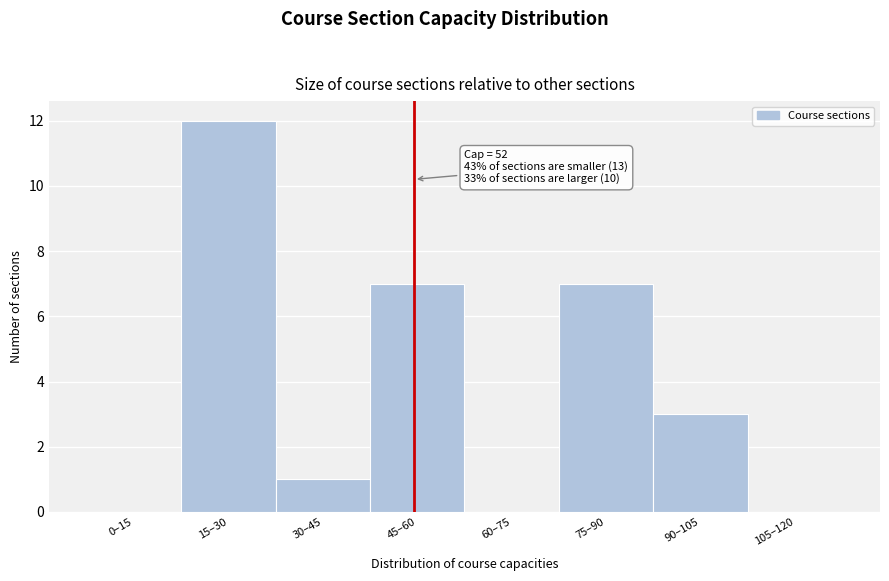

Reading right to left, what are all the values shown in this chart?

105–120=0	90–105=3	75–90=7	60–75=0	45–60=7	30–45=1	15–30=12	0–15=0